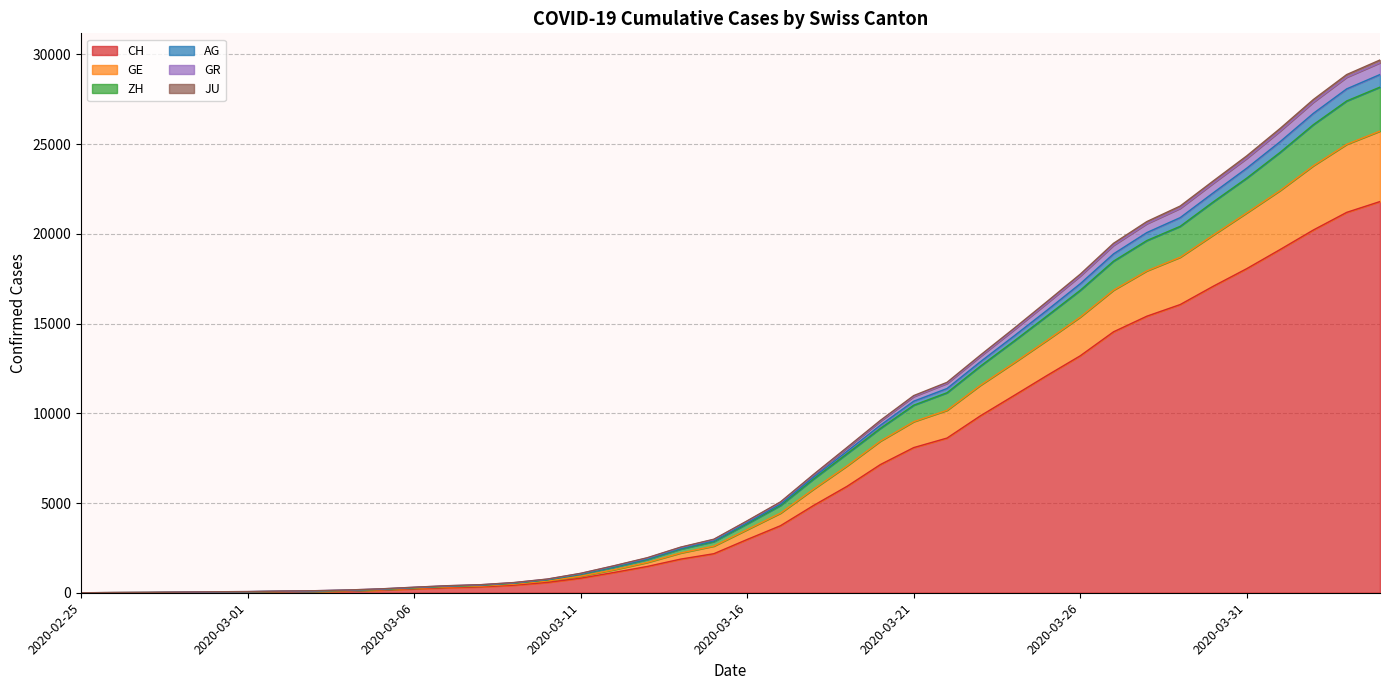

Is it true that ZH equals 6943 at 2020-03-16?

False